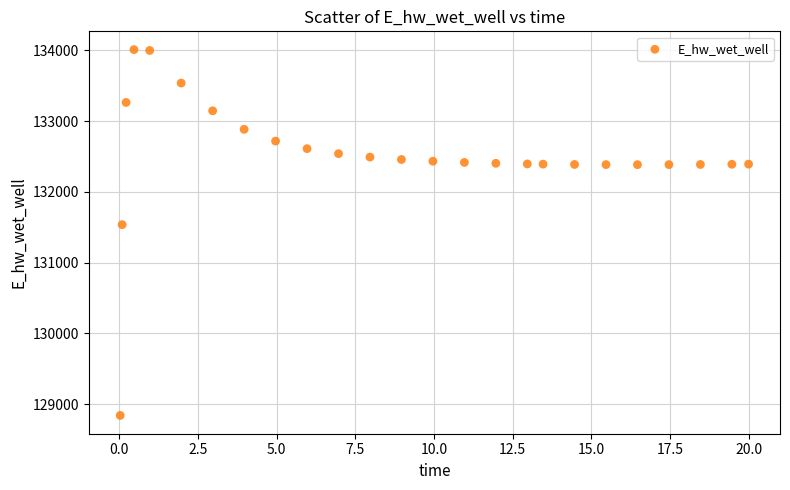

What Y value in the scatter plot is closest to 131425?

131536.9